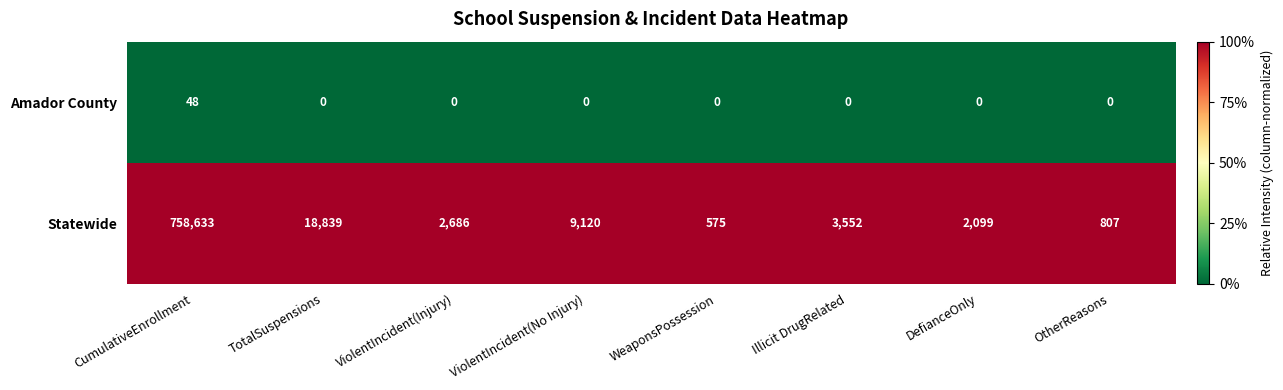

What is the maximum value for Statewide?

758633